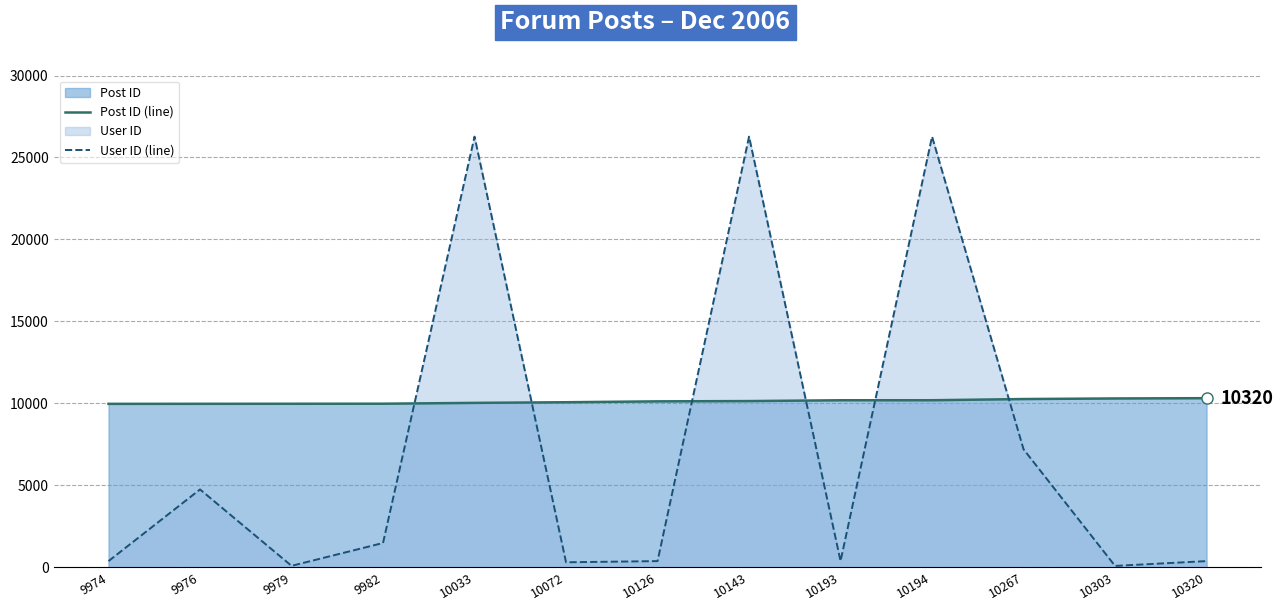

What is the sum of all User ID (line) values?

94286